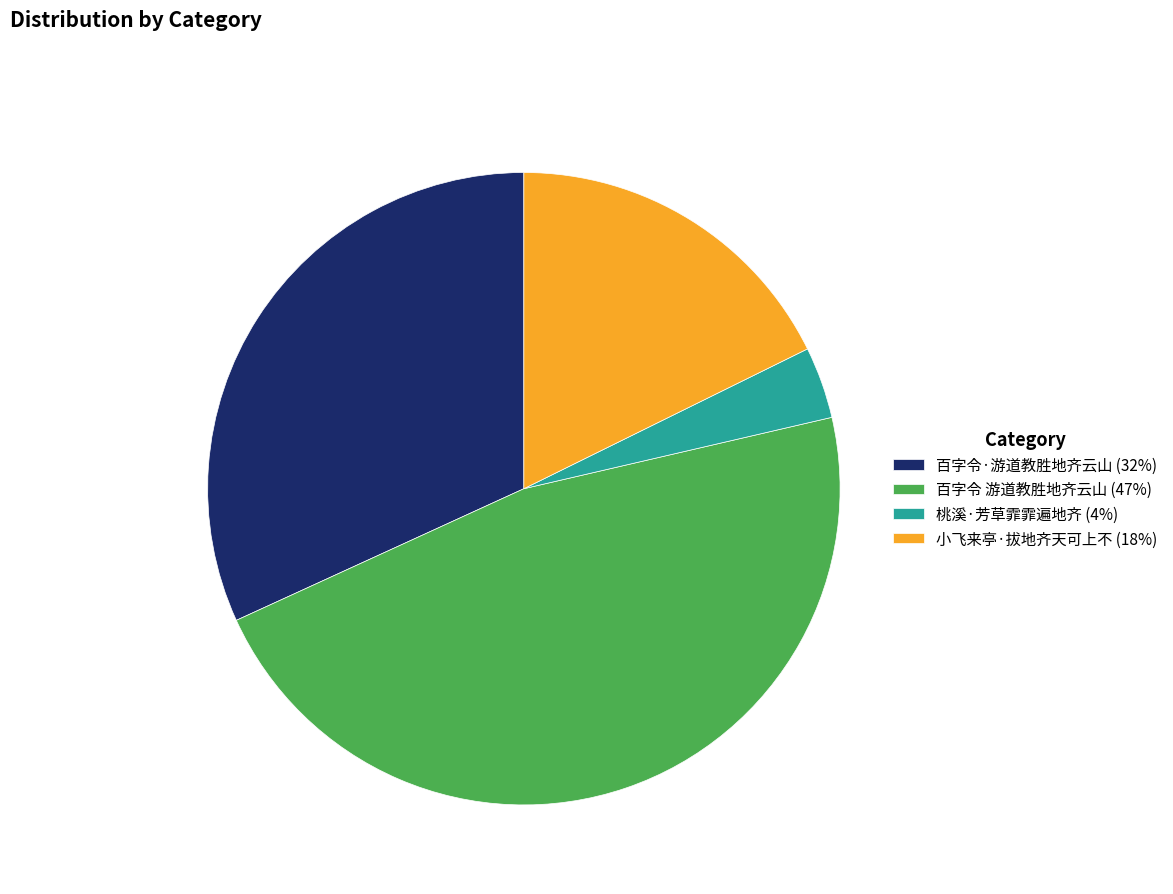

Does 小飞来亭·拔地齐天可上不 account for over 50% of the chart?

No